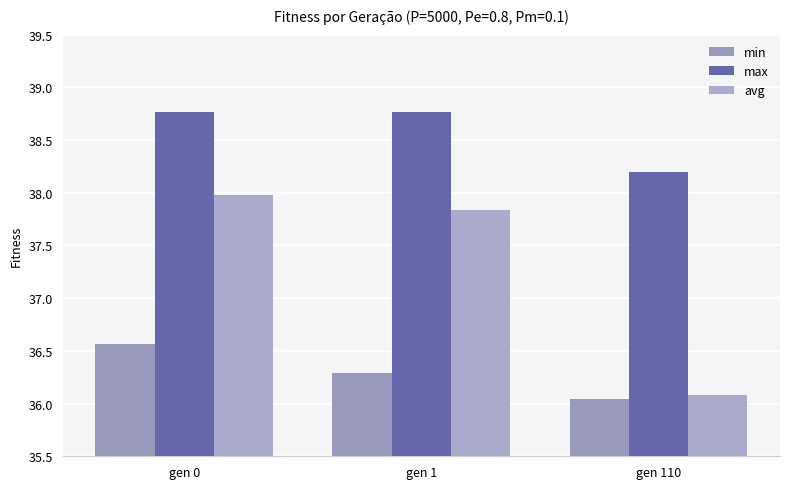

Rank the categories by avg value from highest to lowest.

gen 0, gen 1, gen 110